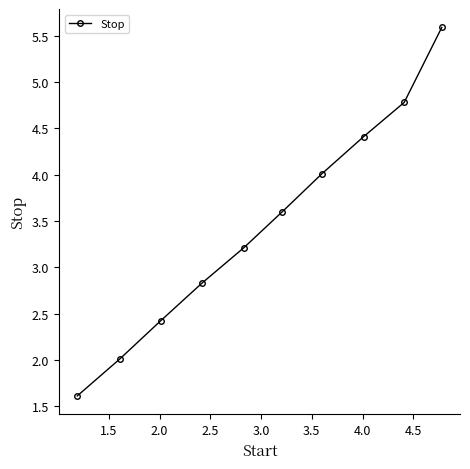

What is the difference between the maximum and minimum values?

4.0